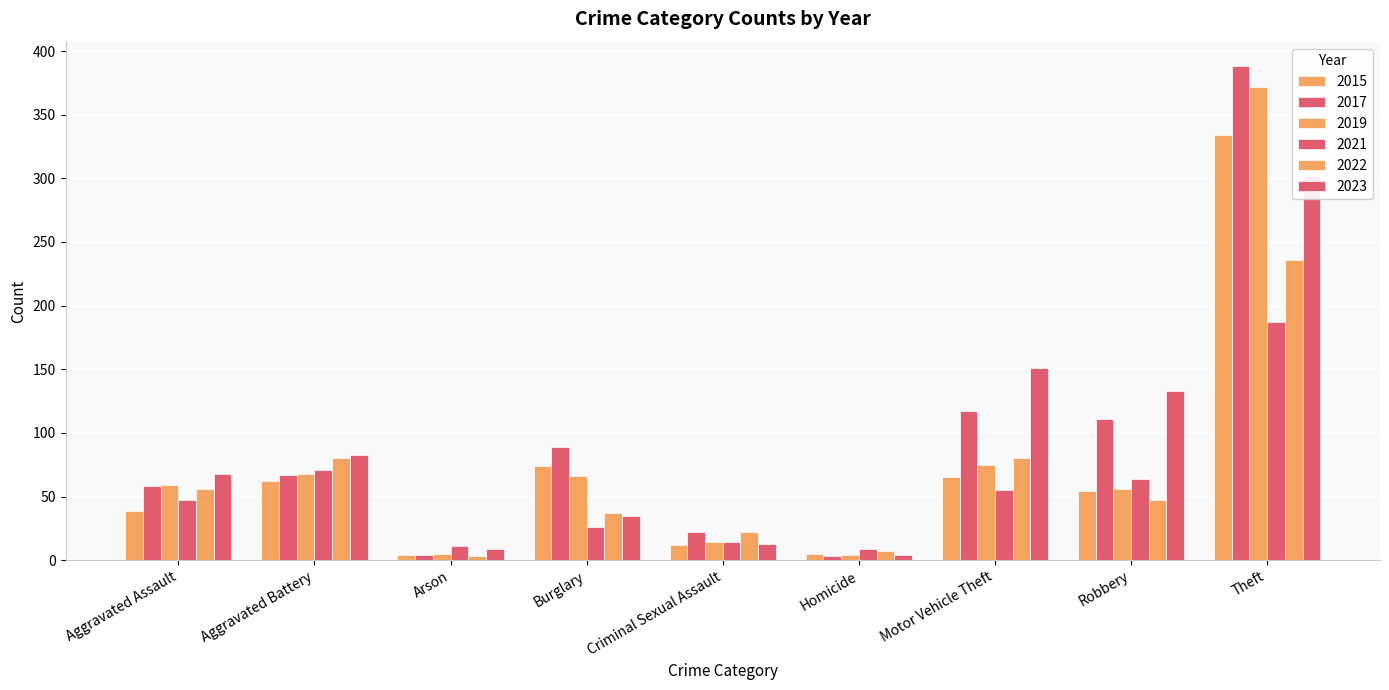

What is the label of the 4th bar from the right?

Homicide